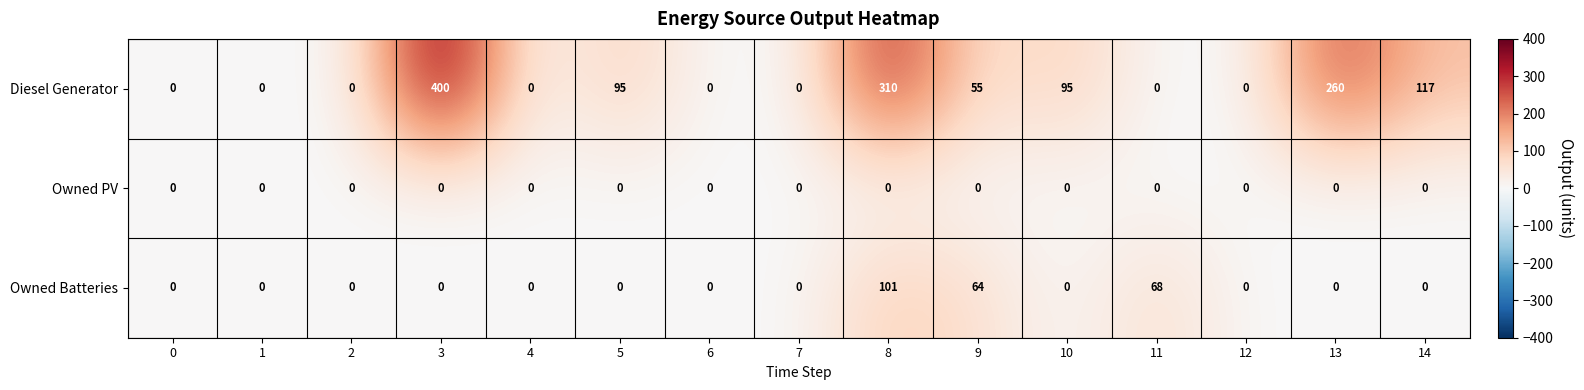

What is the sum of all Owned Batteries values?

233